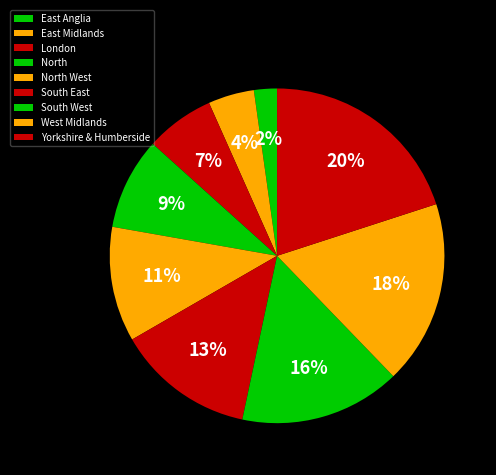

Does Yorkshire & Humberside account for over 50% of the chart?

No